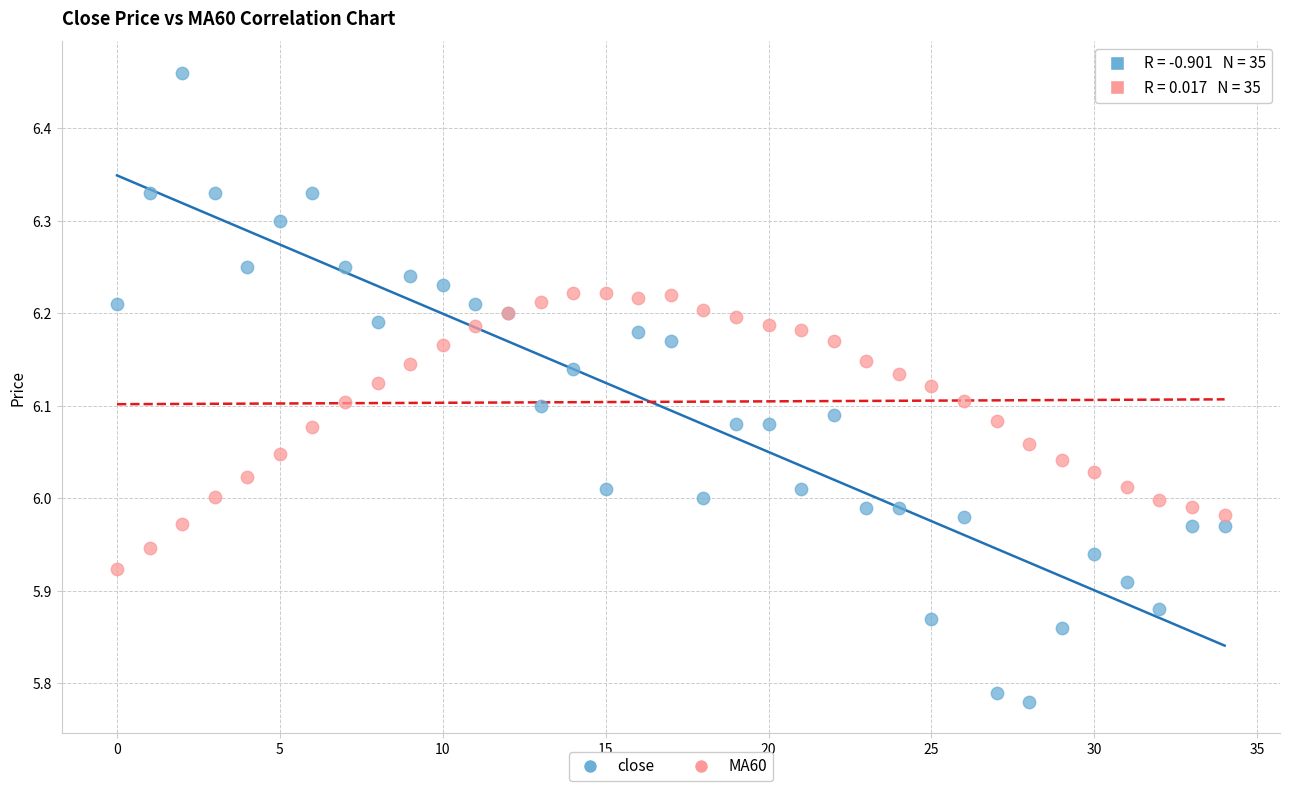

Which series reaches the minimum Y coordinate?

close